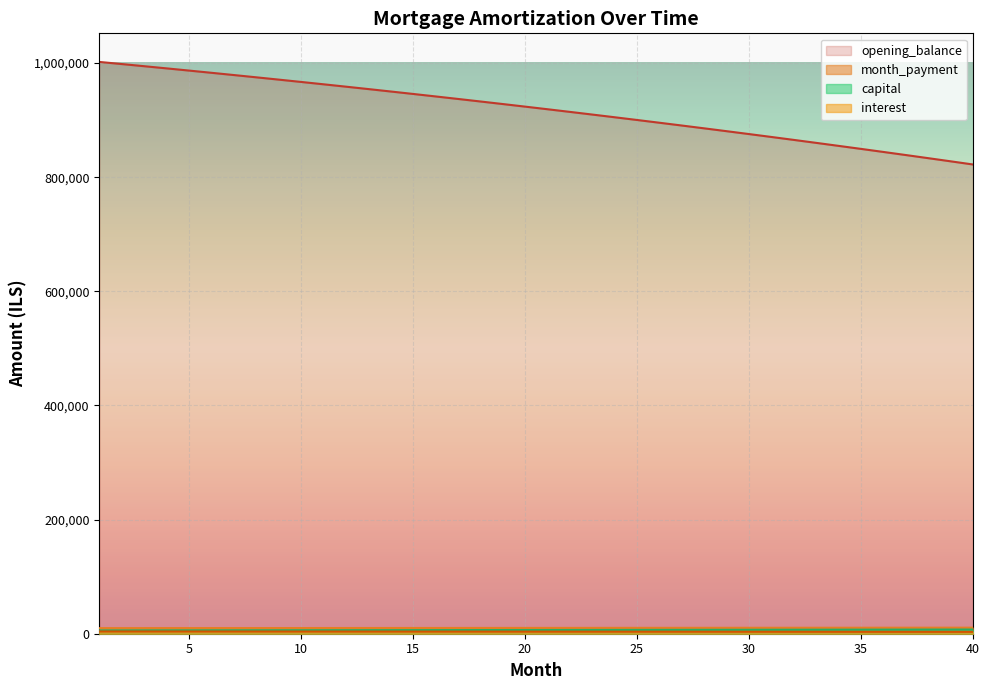

What is the difference between the maximum and minimum values in the interest series?

711.5